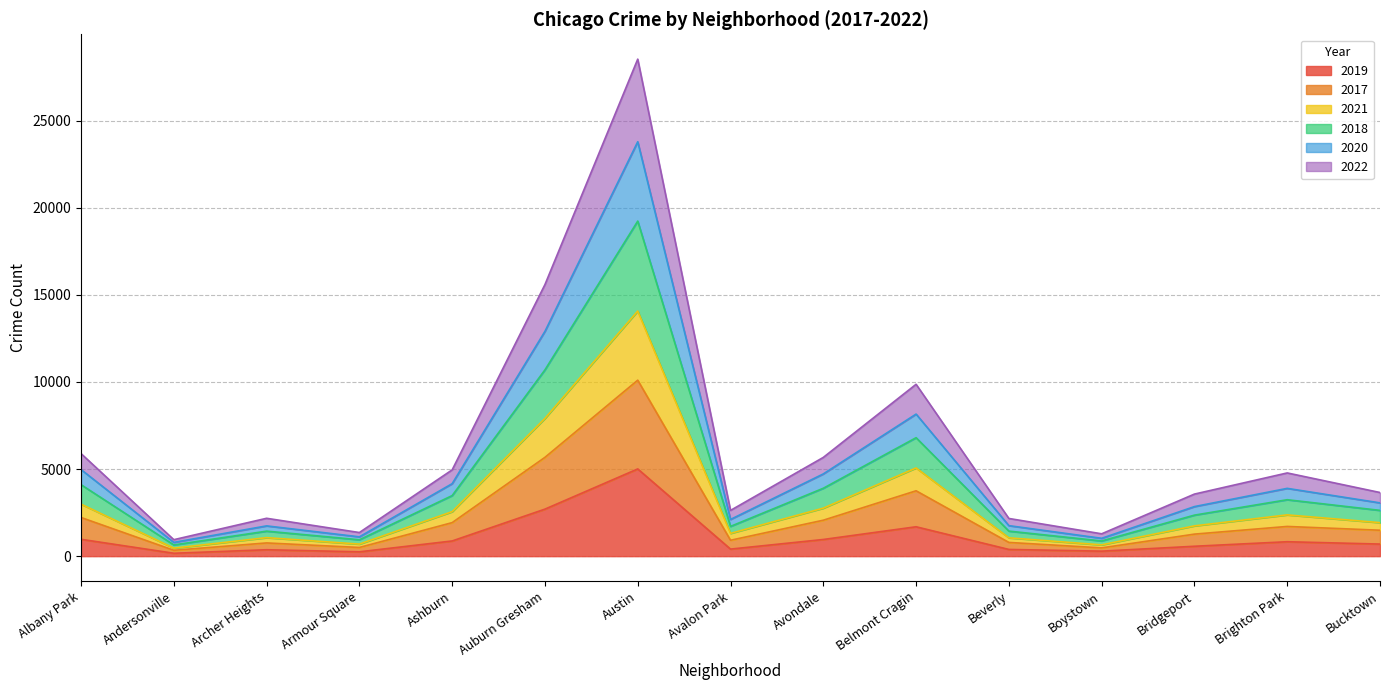

True or false: 2018 and 2017 intersect in this chart.

False